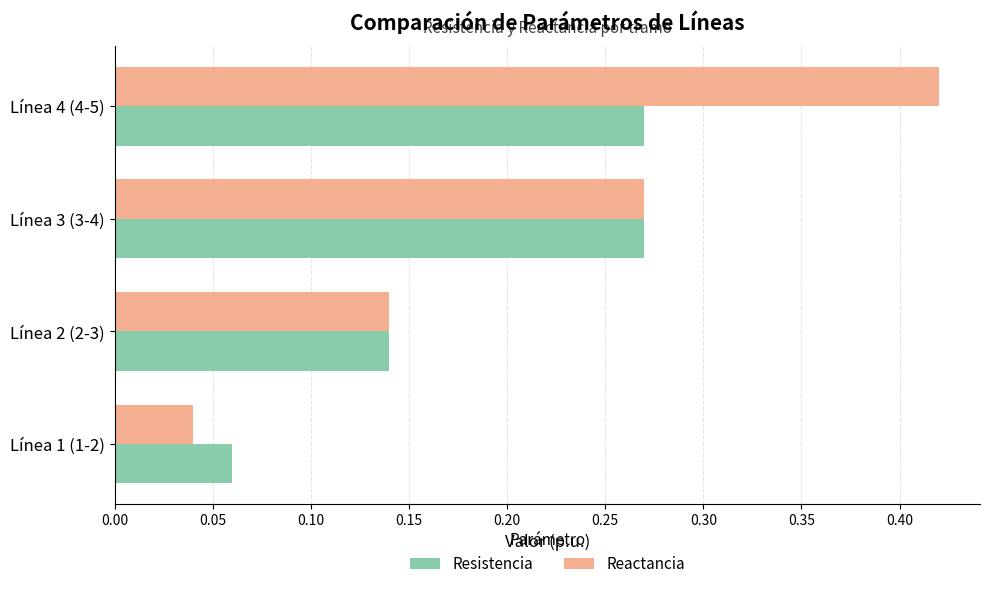

The value of Resistencia at Línea 2 (2-3) is 0.2. True or false?

False